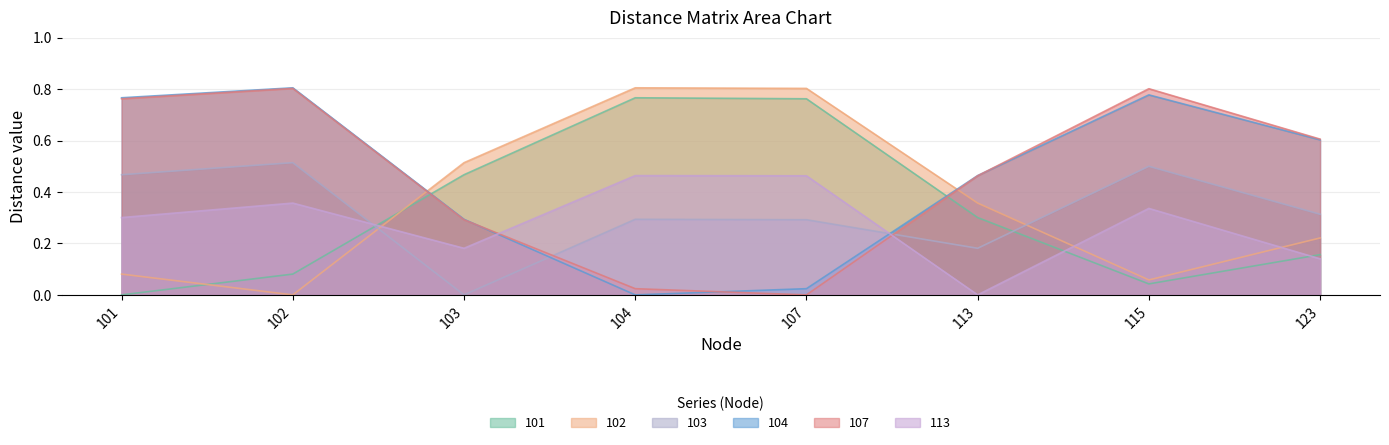

Rank the series at 103 from lowest to highest value.

103, 113, 107, 104, 101, 102